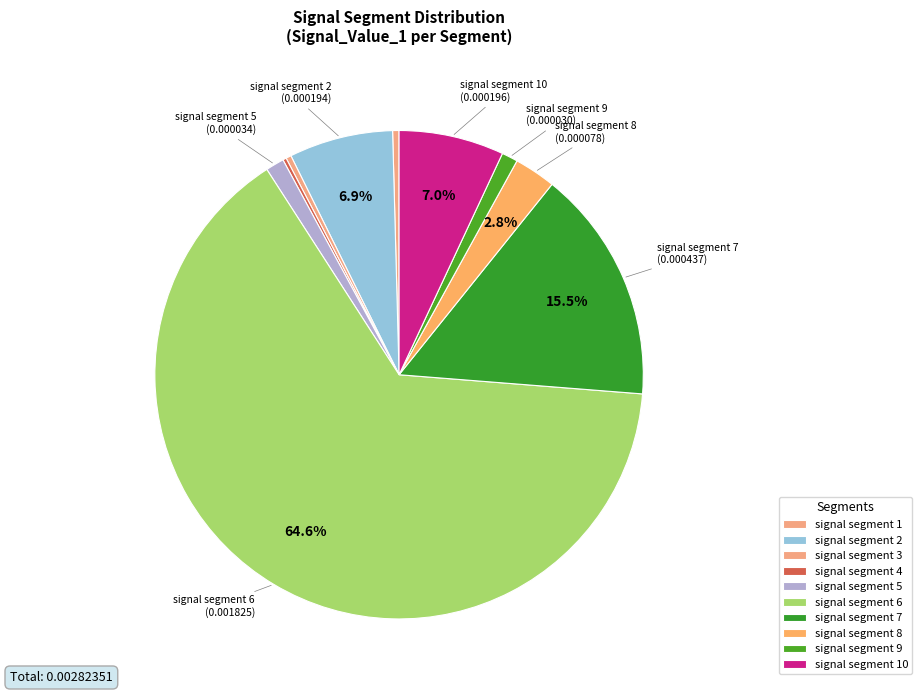

Is there a majority slice in this chart?

Yes